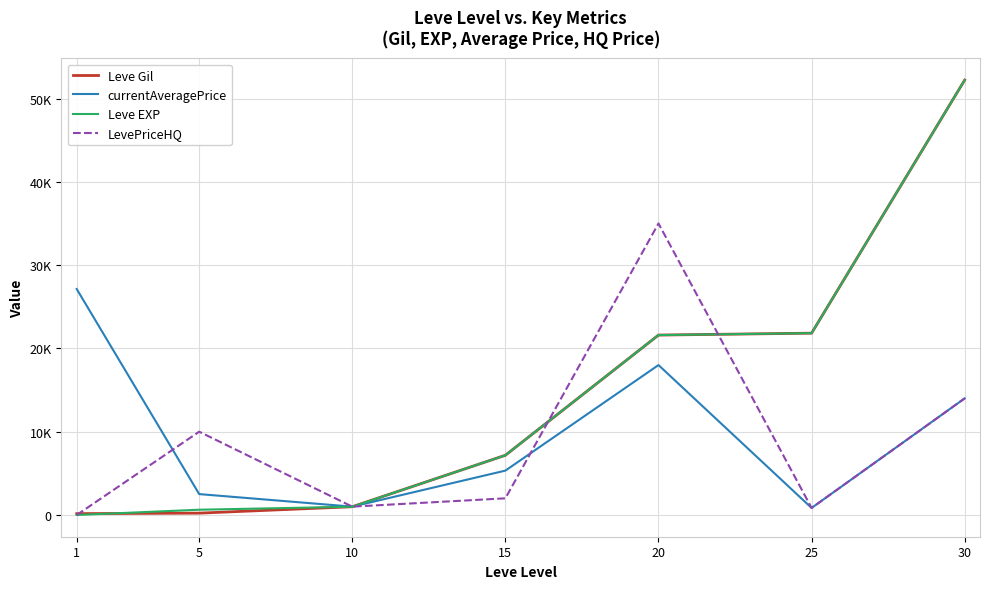

Is this an area chart (filled region under the line)?

No